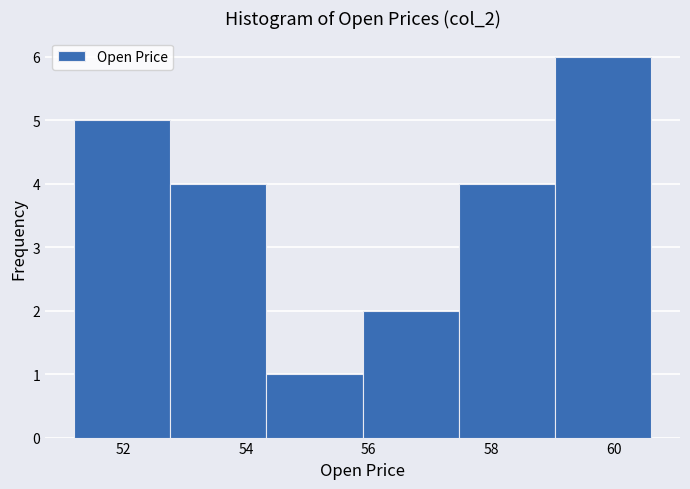

Reading left to right, list every bar in this chart as the range it spans on the x-axis followed by its height. Neither the bar edges nor the heights are printed on the chart, so give them approximately, as read against the axes.

51.2 to 52.8: 5
52.8 to 54.4: 4
54.4 to 56.0: 1
56.0 to 57.4: 2
57.4 to 59.0: 4
59.0 to 60.6: 6